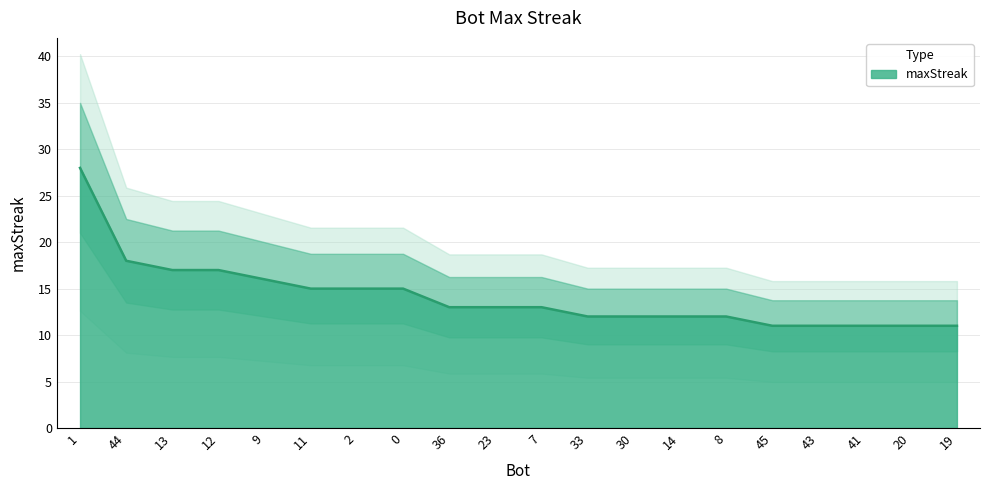

Count the number of categories in the chart.

20